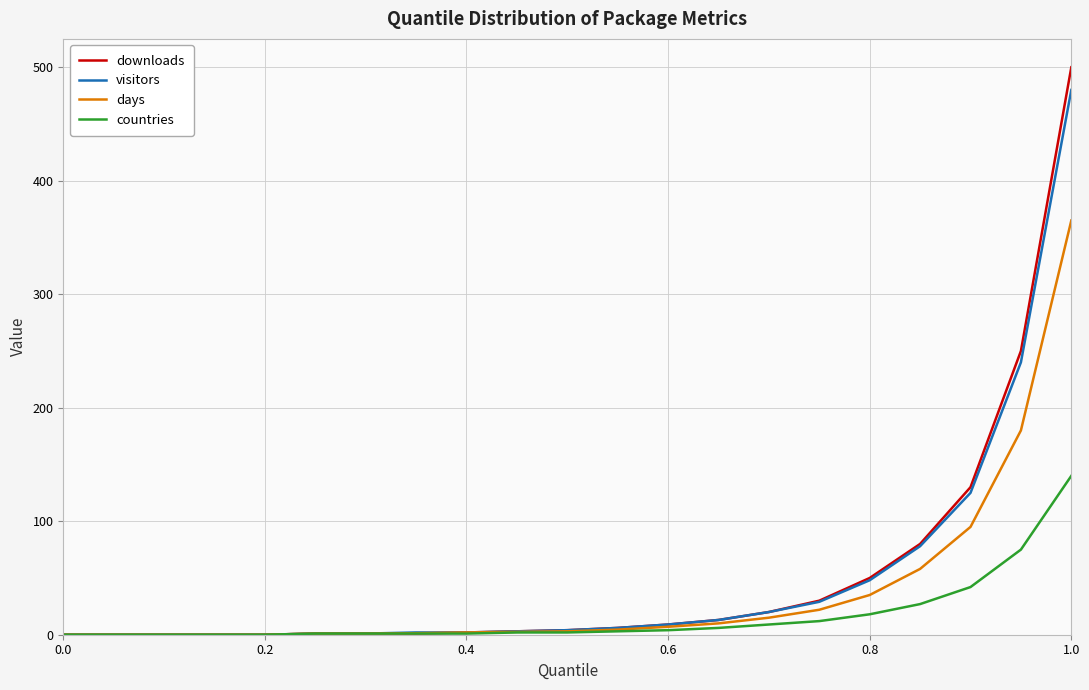

What is the greatest value displayed?

500.0